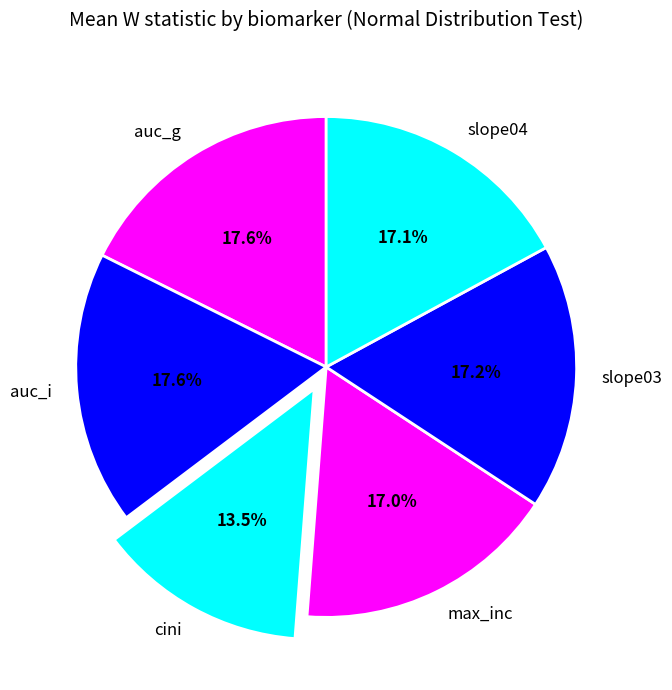

Does auc_i represent more than half of the total?

No